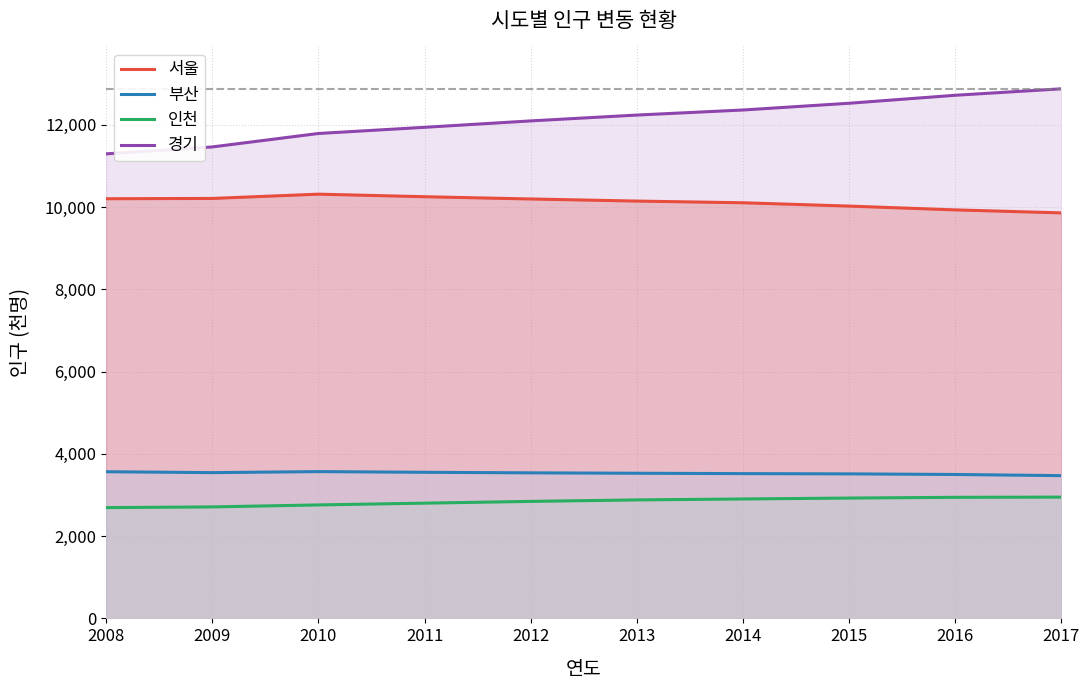

The 인천 series shows 4921 at 2016. True or false?

False